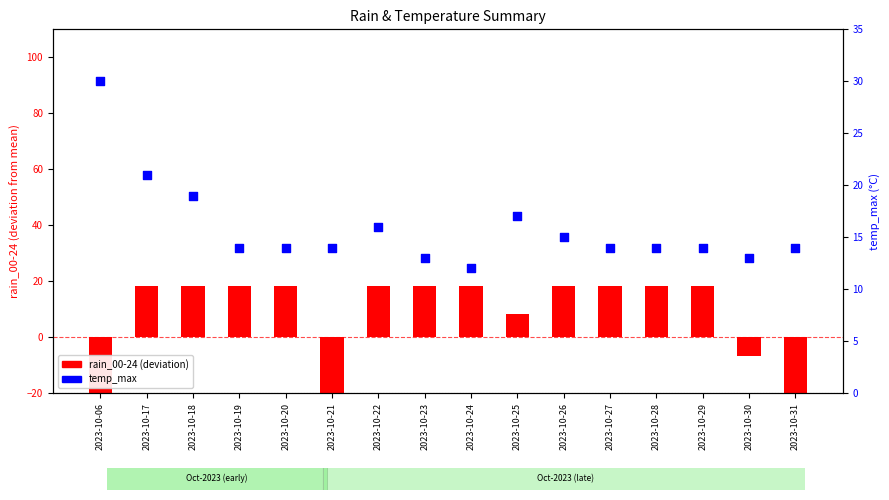

Is the value of rain_00-24 at 2023-10-21 greater than the value of temp_max at 2023-10-20?

No